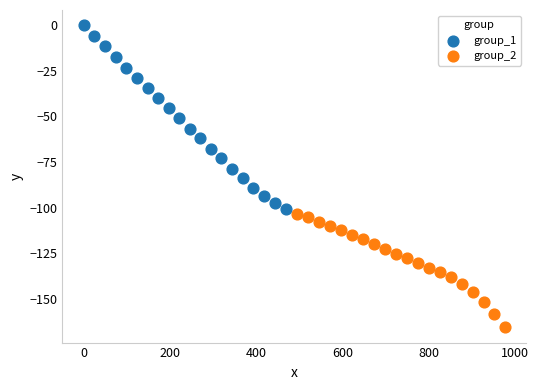

What are all the series names shown in the legend?

group_1, group_2